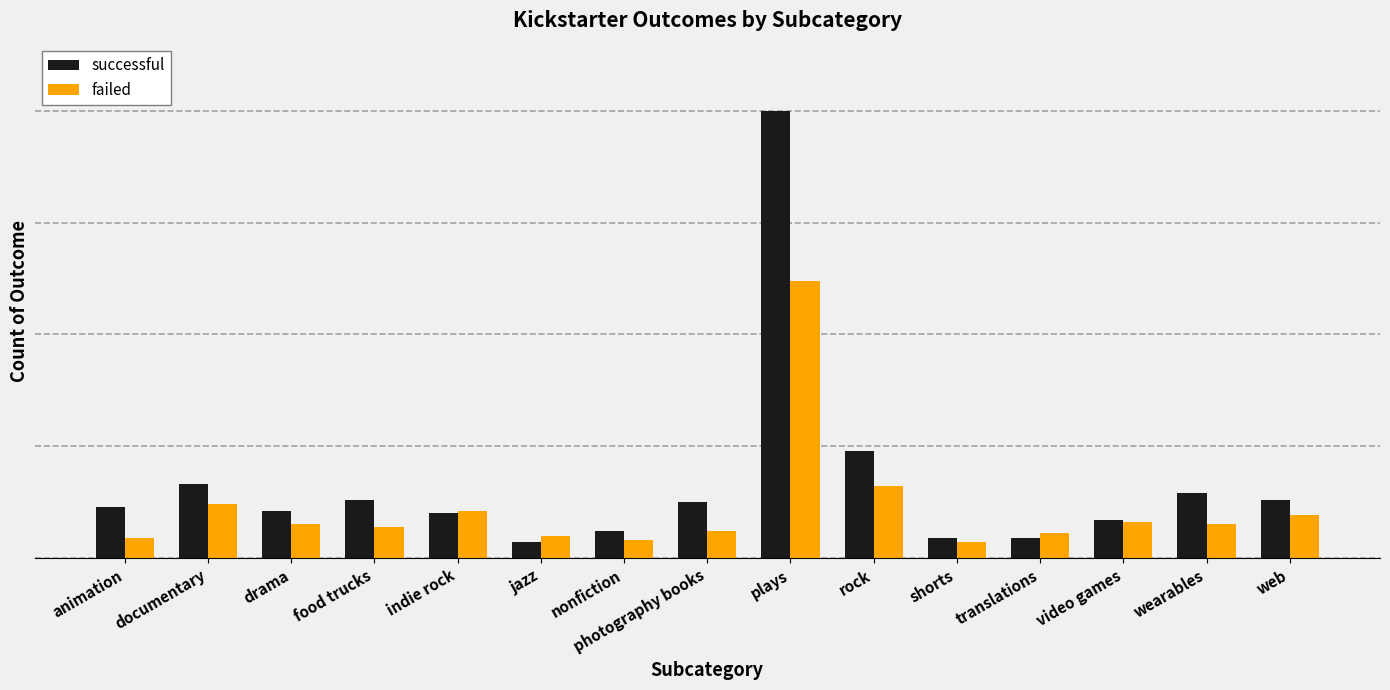

At indie rock, list the series in order from smallest to largest.

successful, failed